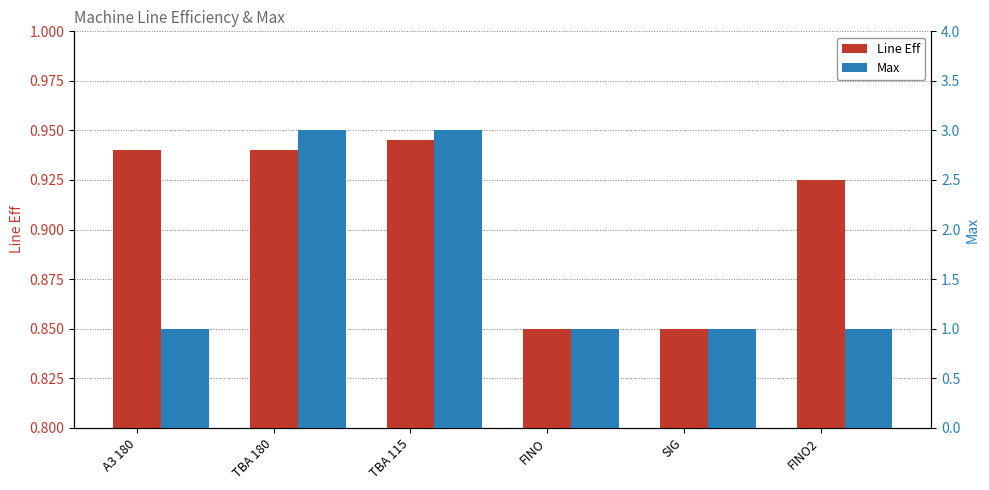

What is the label of the 6th bar from the right?

A3 180